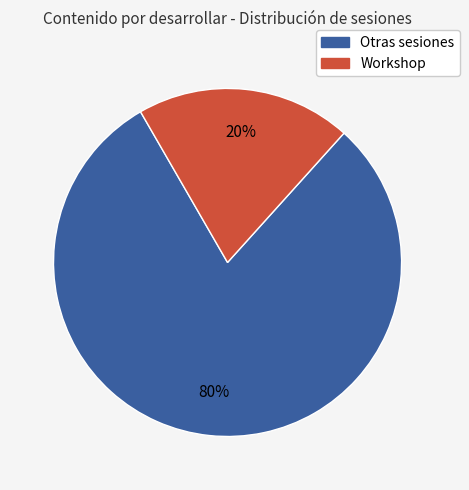

Does any single category account for the majority?

Yes